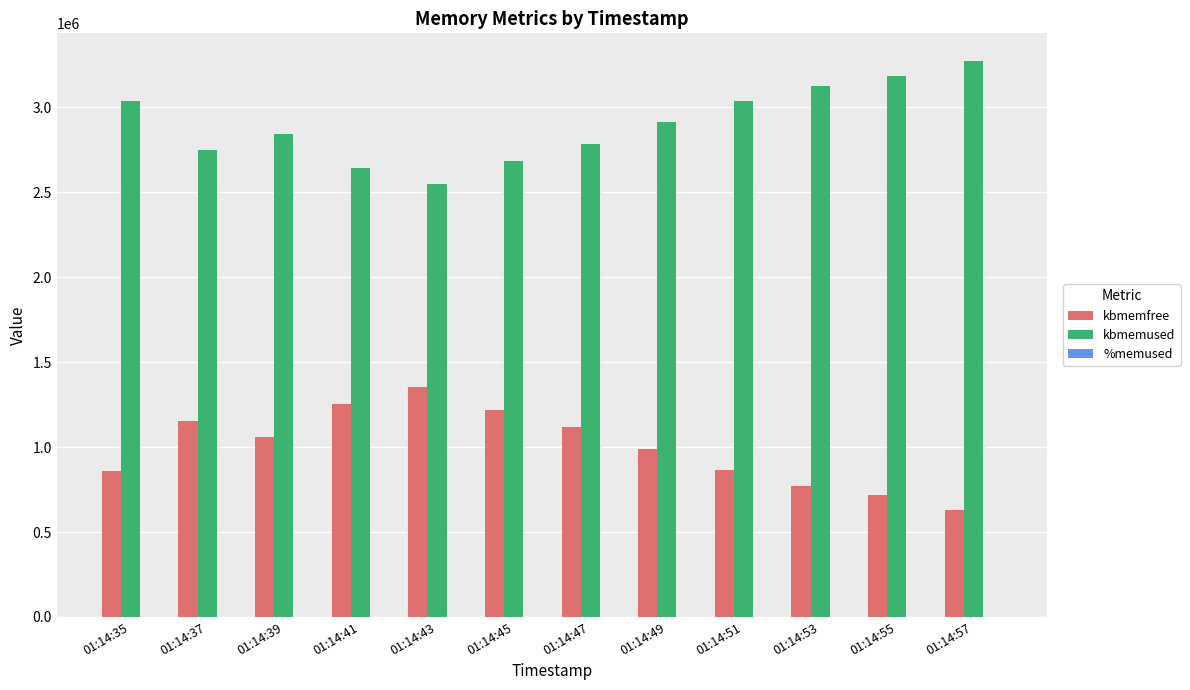

What is the highest value of the kbmemfree series?

1352180.0